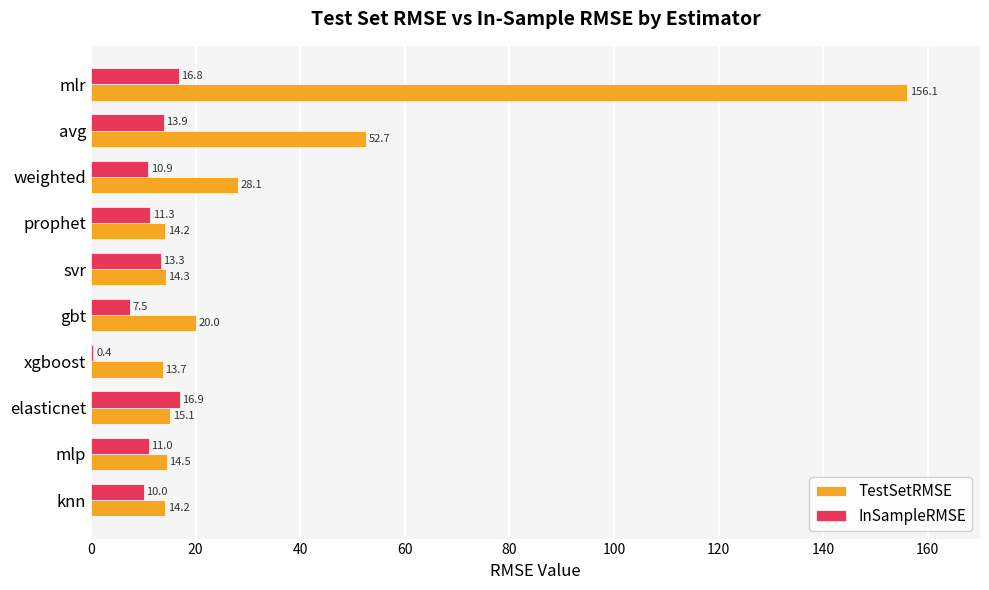

The TestSetRMSE series shows 28.1 at weighted. True or false?

True